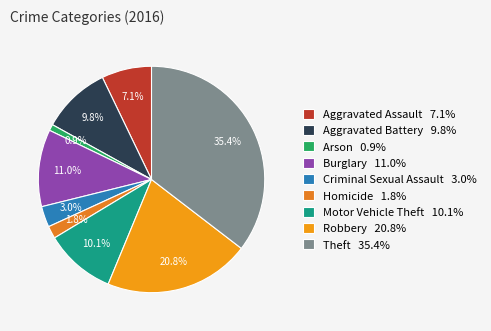

Which category has the smallest portion of the pie?

Arson